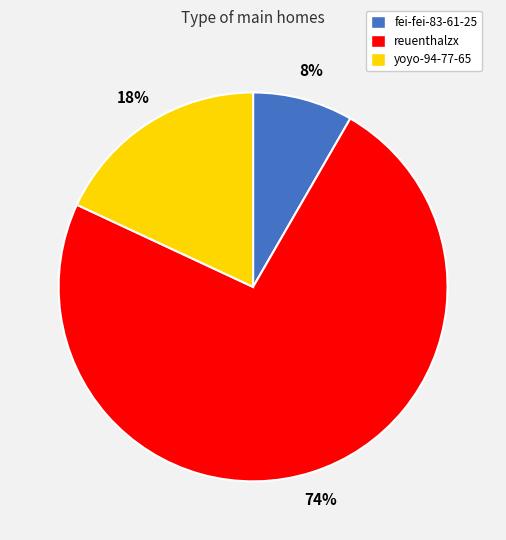

What percentage is the reuenthalzx slice, to the nearest percent?

74%